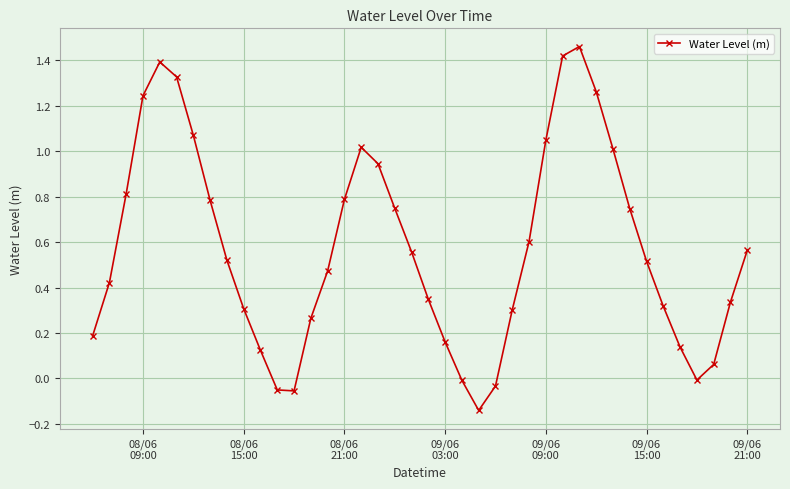

True or false: there are more than 2 points higher than both neighbors.

True